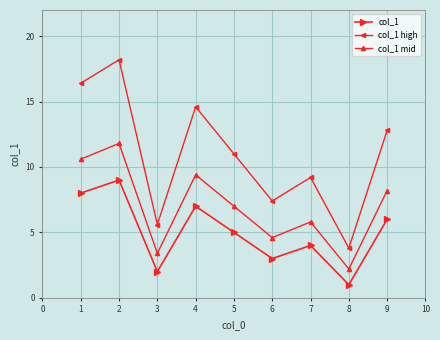

True or false: col_1 mid and col_1 high intersect in this chart.

False